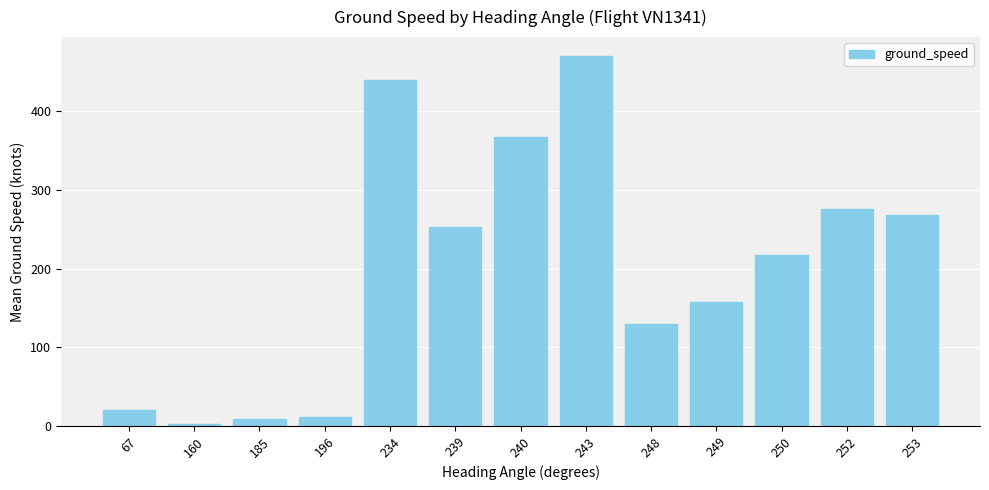

What is the value of the 5th bar from the left?

439.4